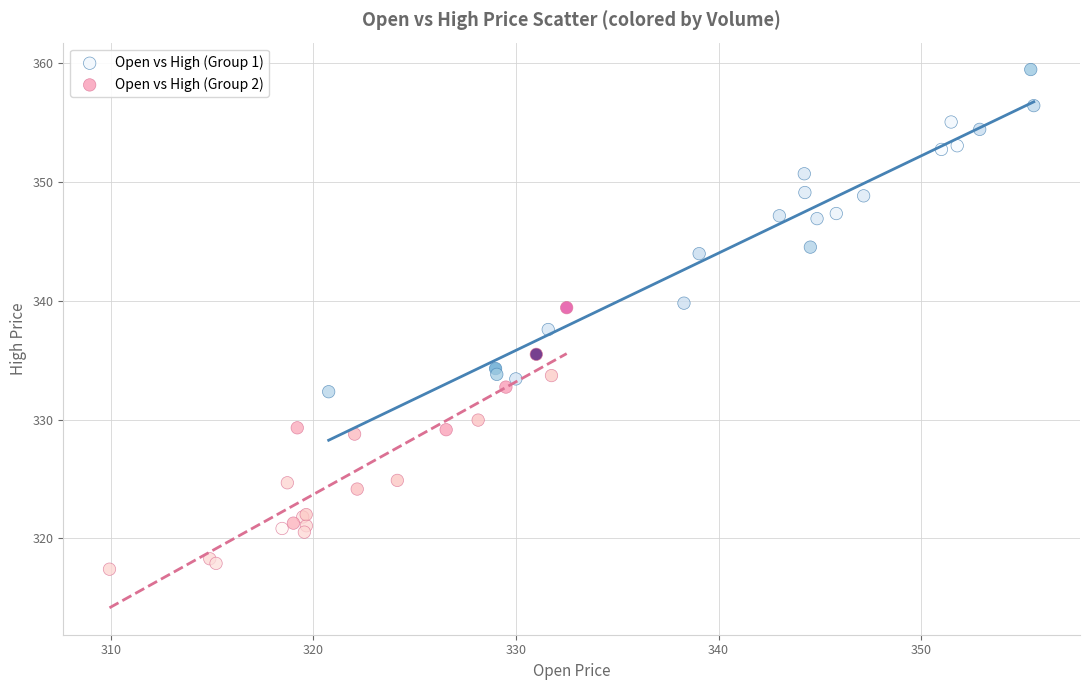

Which series contains the lowest Y value?

Open vs High (Group 2)